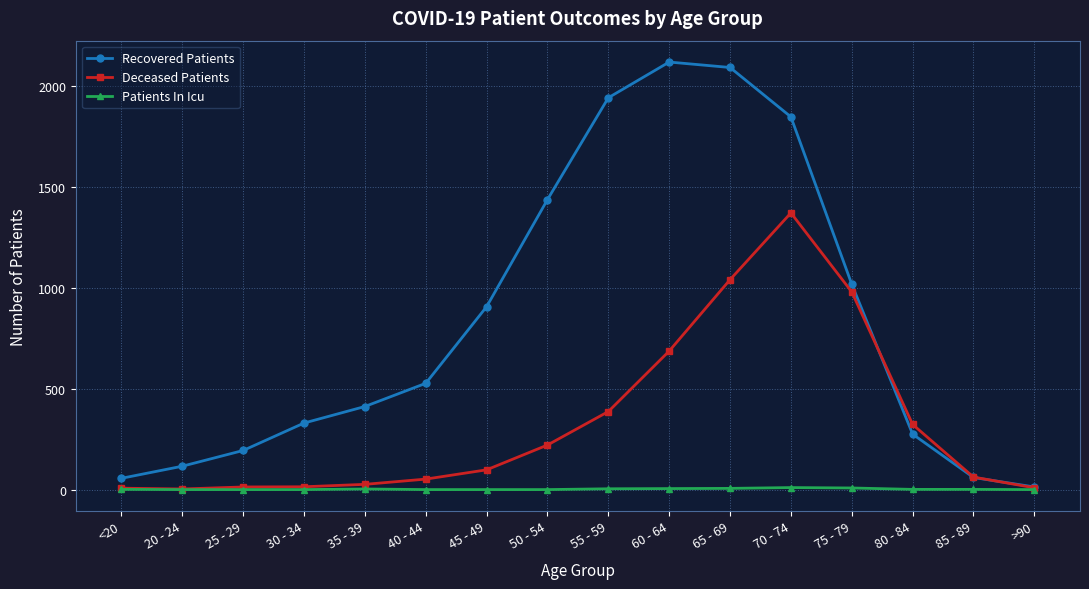

The Recovered Patients series shows 1023 at 70 - 74. True or false?

False